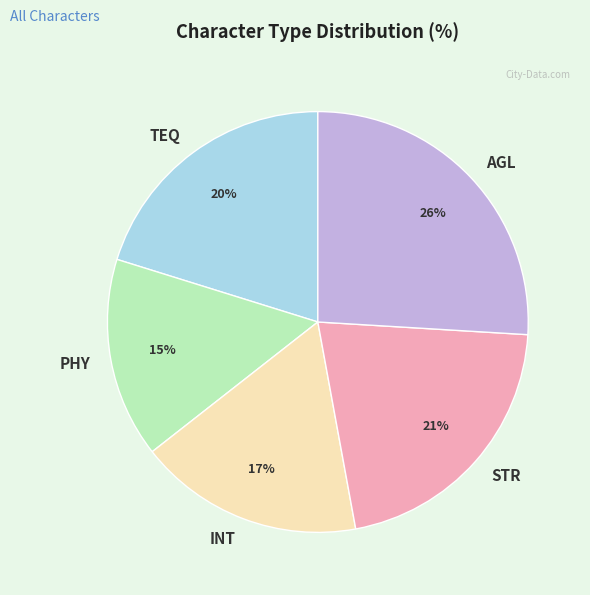

Count the number of slices in the pie.

5